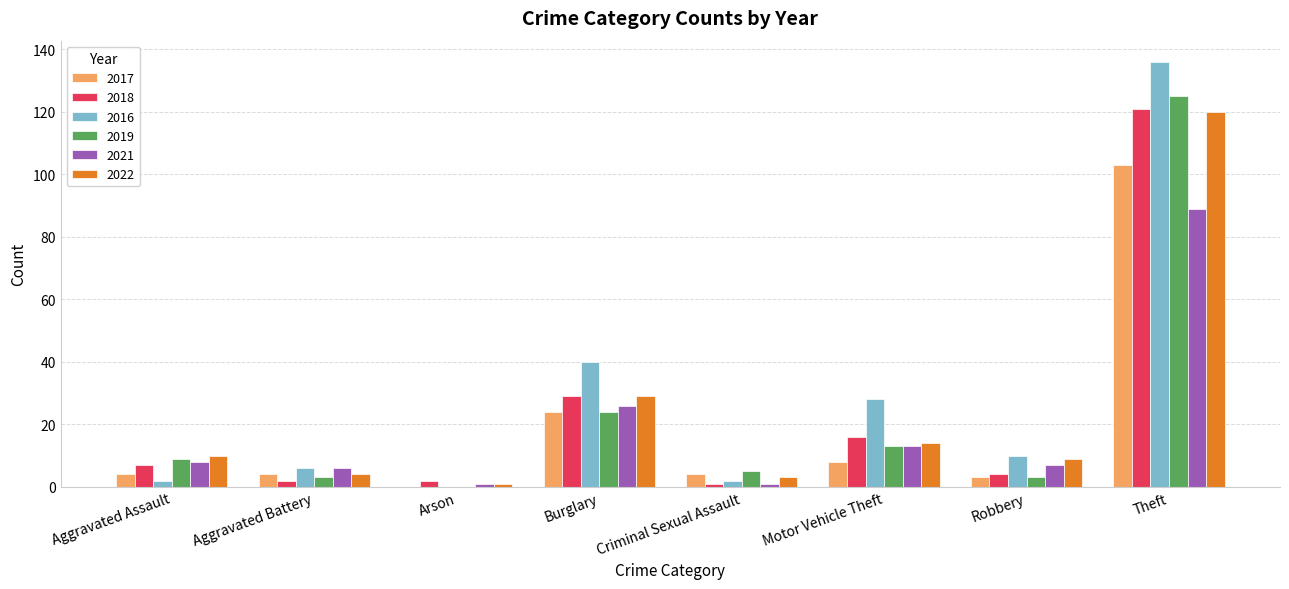

The 2017 series shows 103 at Theft. True or false?

True